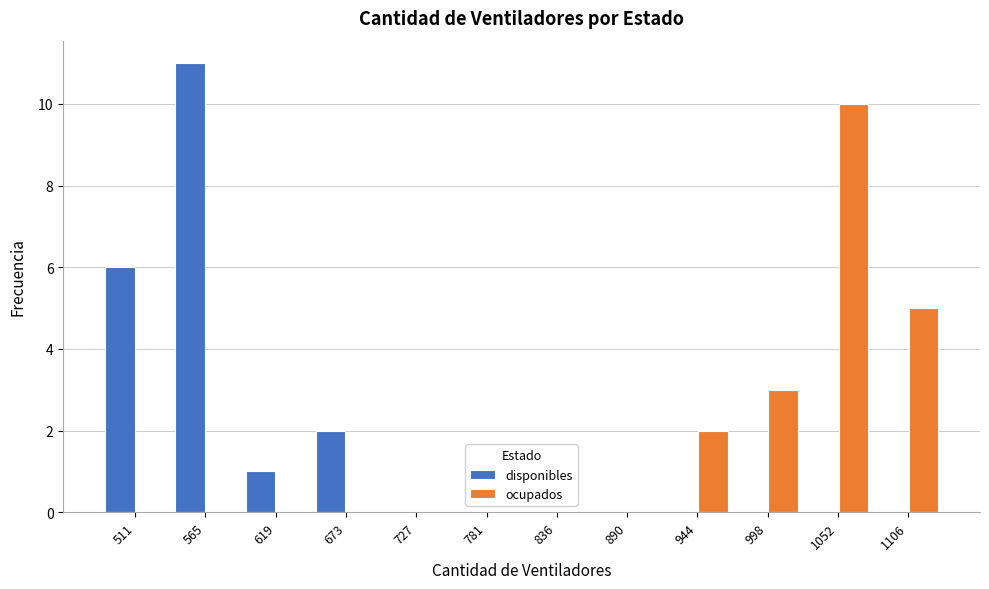

Reading left to right, list all the values displayed in this chart.

disponibles: 511=6	565=11	619=1	673=2	727=0	781=0	836=0	890=0	944=0	998=0	1052=0	1106=0
ocupados: 511=0	565=0	619=0	673=0	727=0	781=0	836=0	890=0	944=2	998=3	1052=10	1106=5